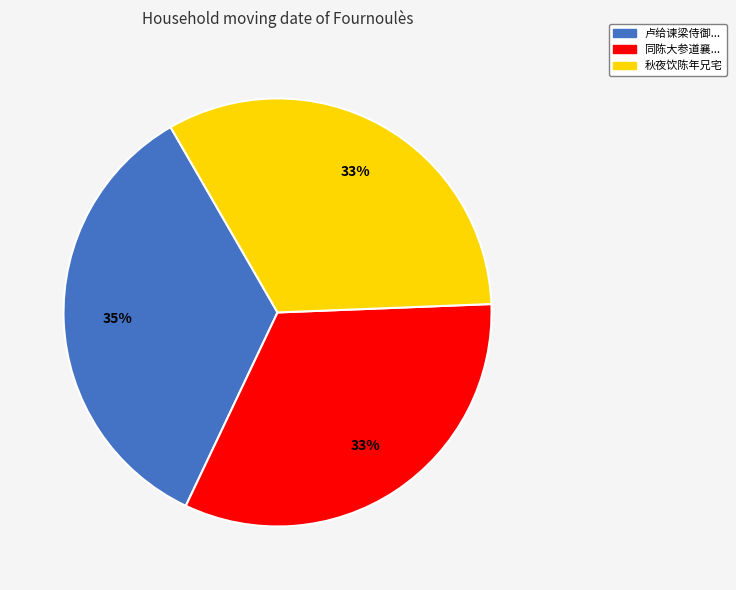

How many slices are in this pie chart?

3